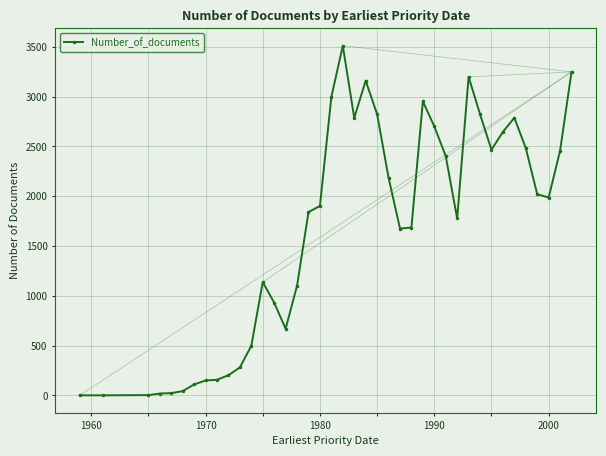

True or false: the data has more than 1 interior local peaks.

True